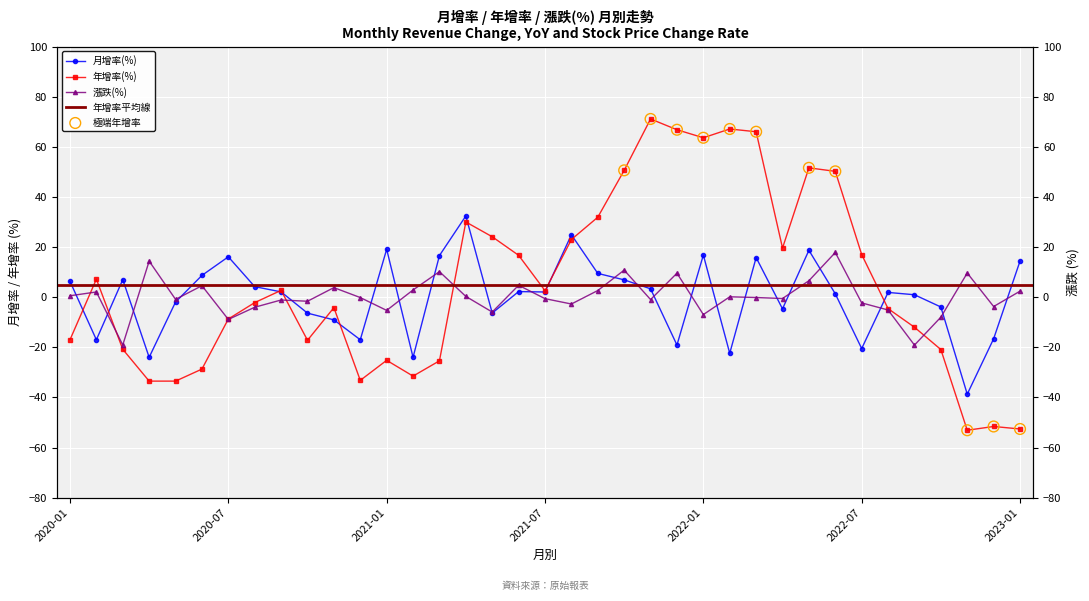

Which series reaches the maximum Y coordinate?

年增率(%)